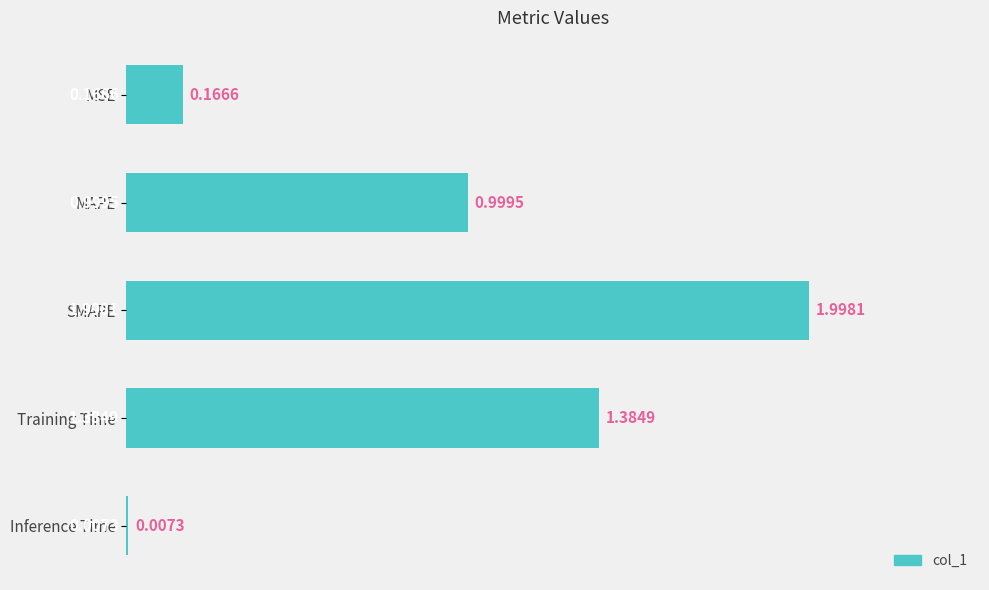

Which category has the highest value across all series?

SMAPE